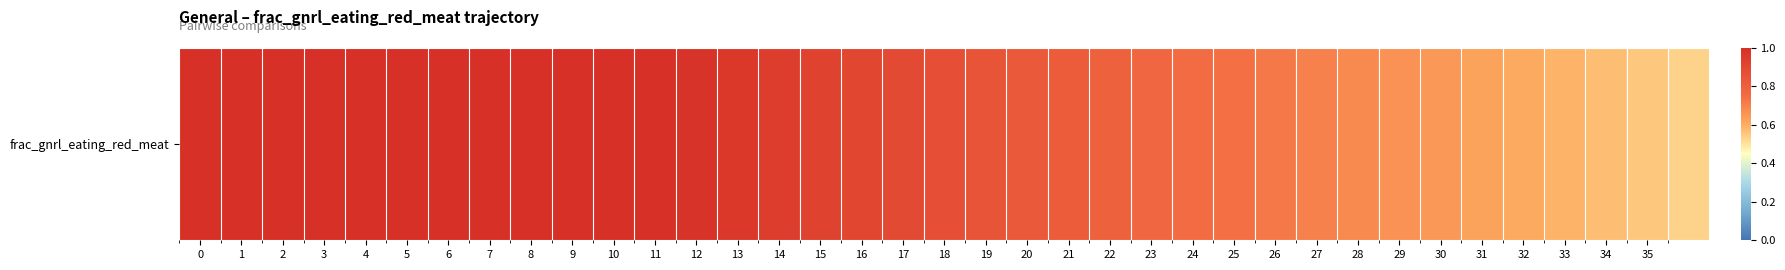

What is the maximum value shown in the chart?

1.0